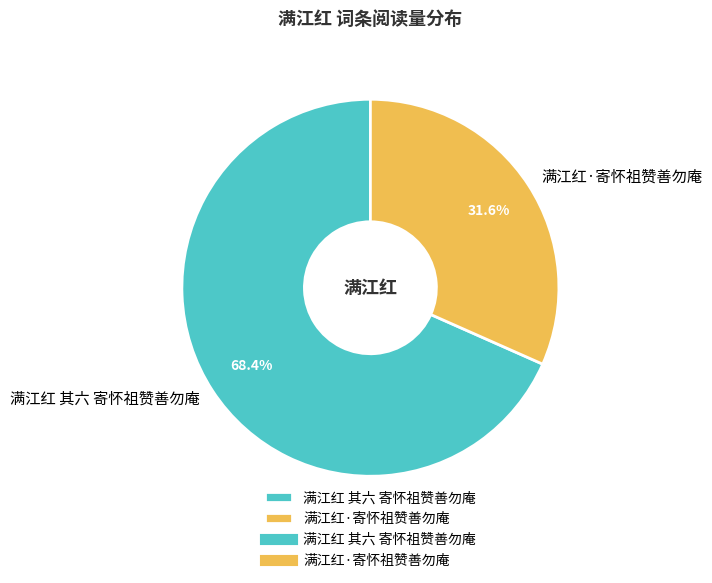

Rank the categories by value from lowest to highest.

满江红·寄怀祖赞善勿庵, 满江红 其六 寄怀祖赞善勿庵